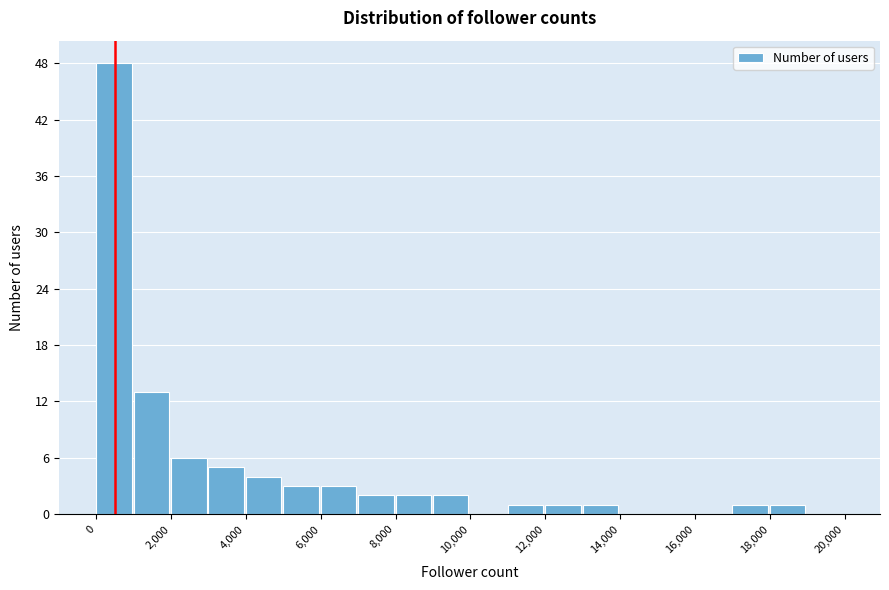

Which range on the x-axis has the tallest bar?

0 to 1000